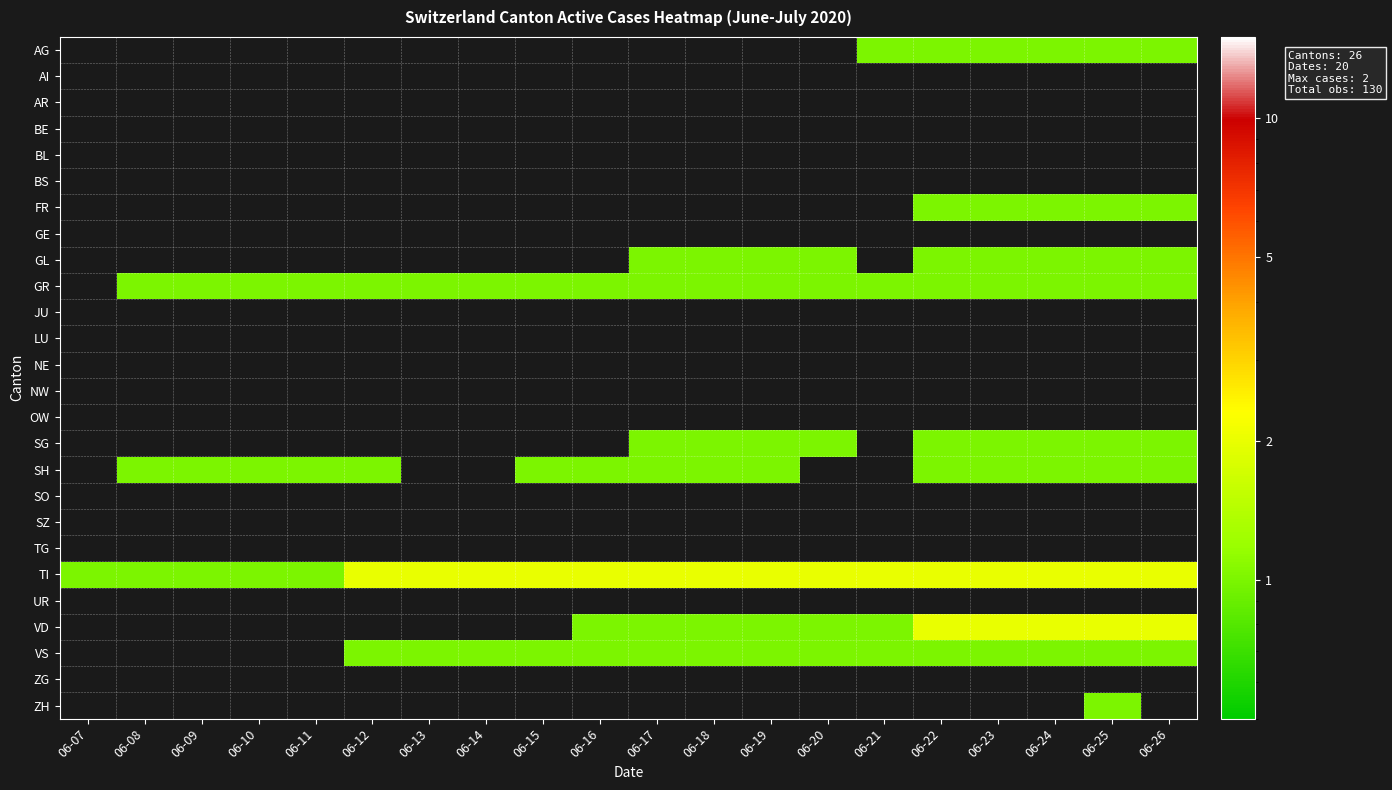

Which series has the largest range (max minus min)?

TI